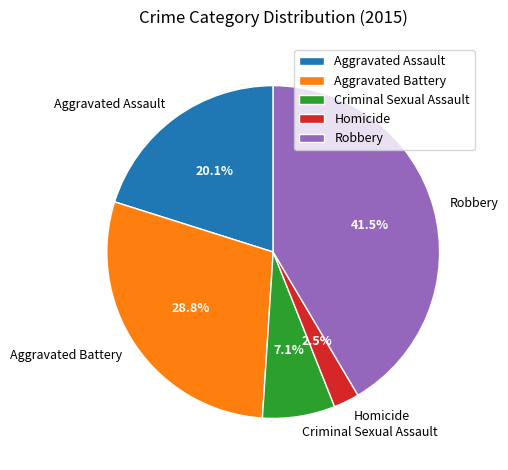

What is the largest slice in the pie chart?

Robbery